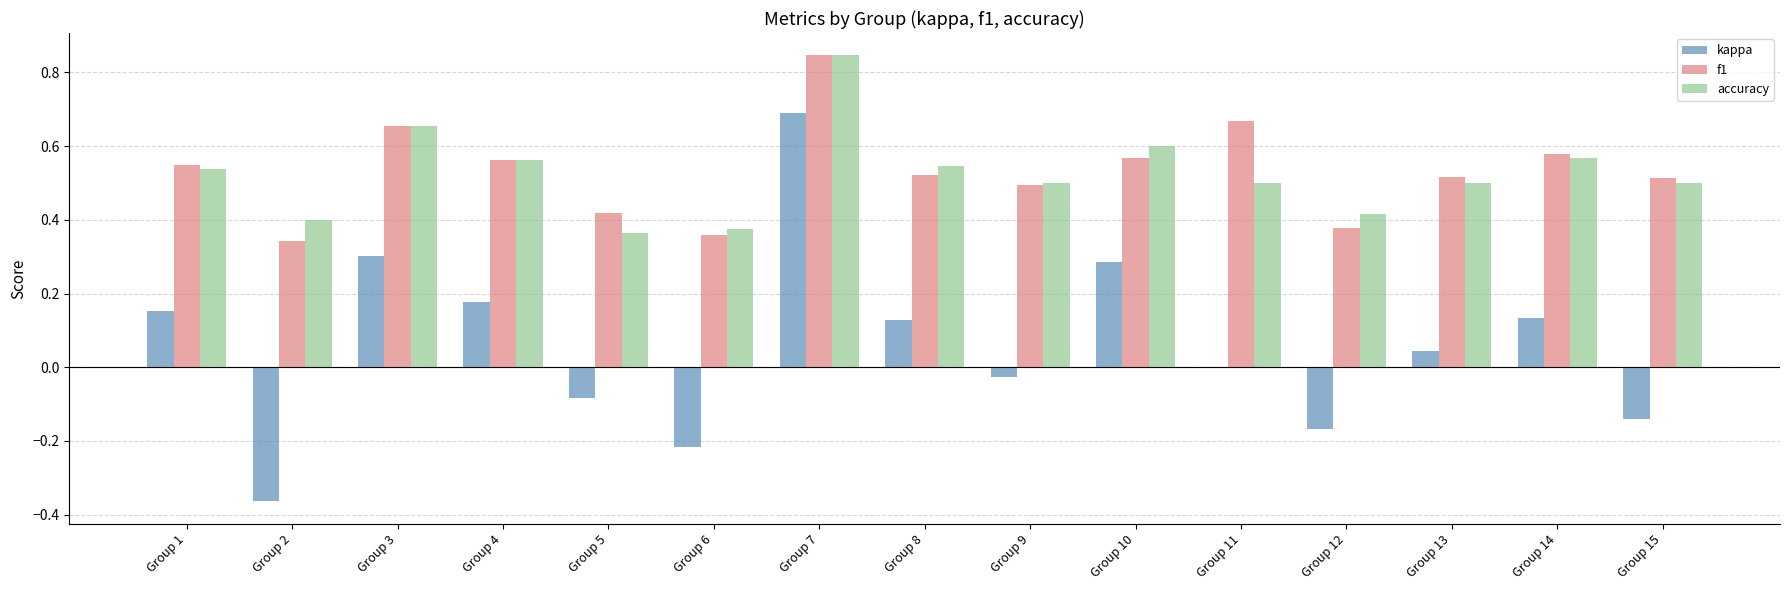

What is the sum of all kappa values?

0.9